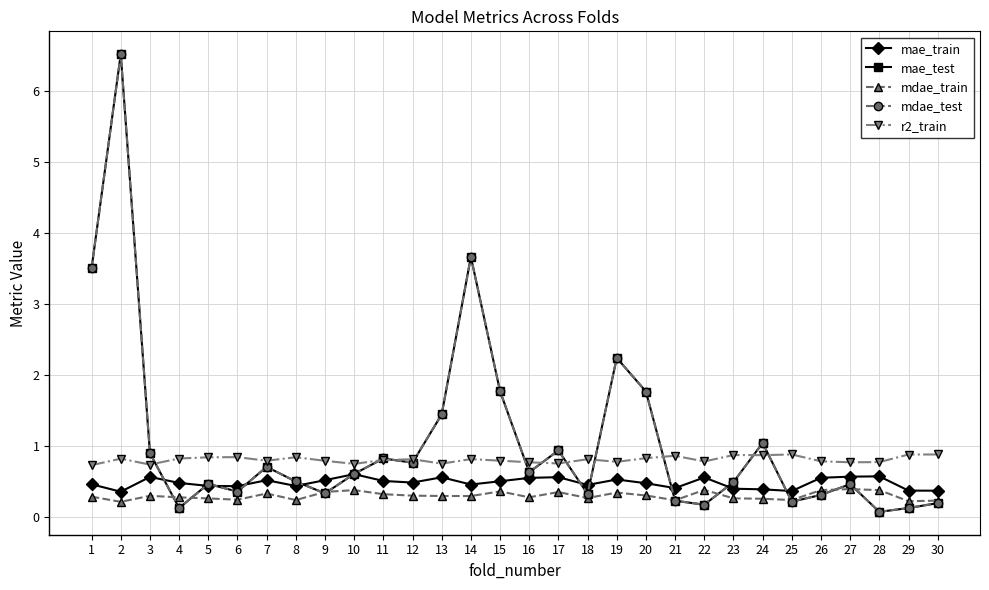

Which series has the largest total across all categories?

mae_test